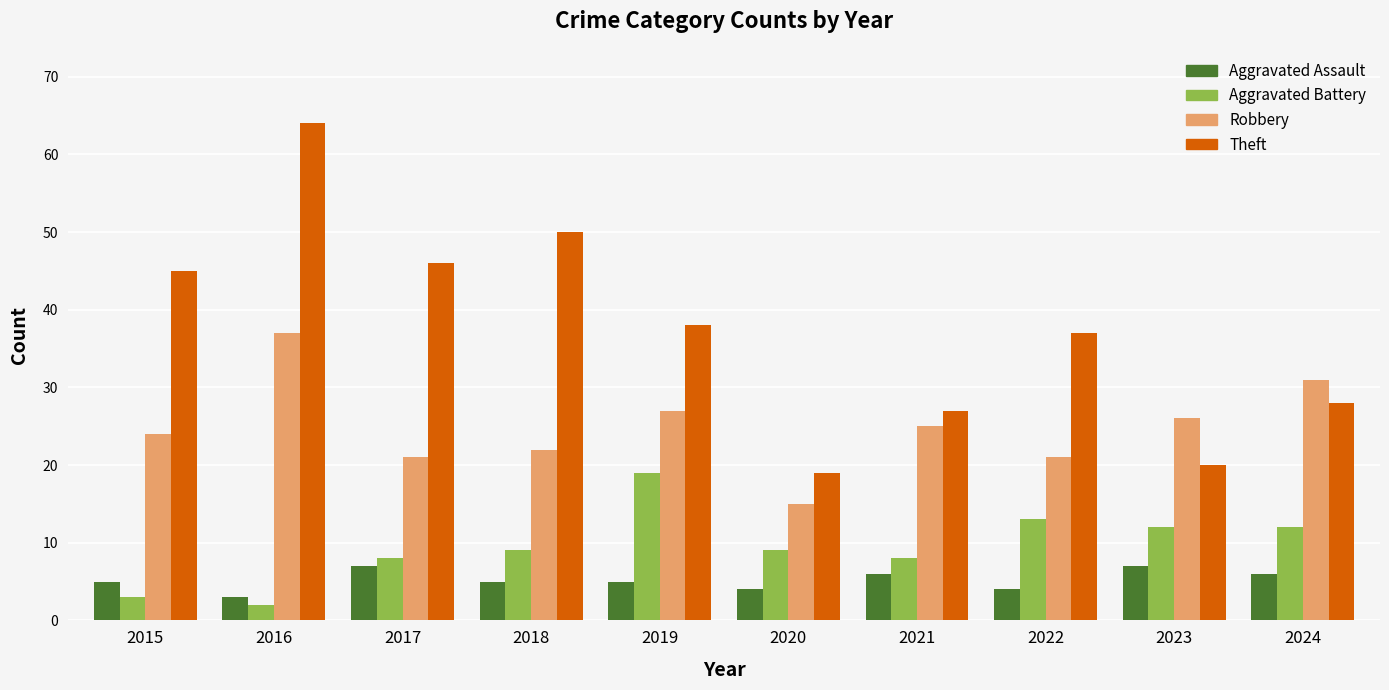

Read the Theft value at 2022.

37